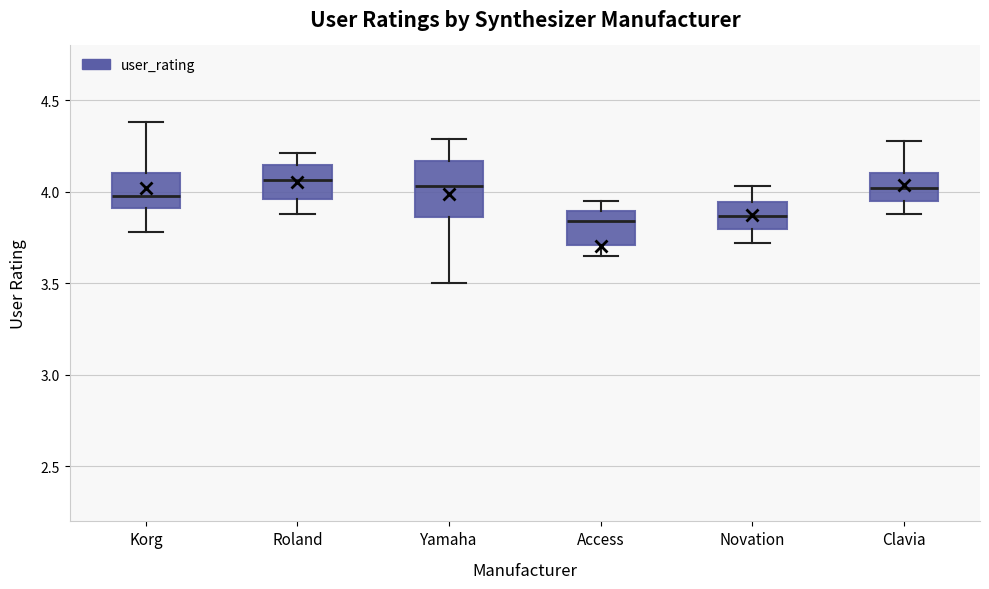

Where is the lower edge of the box for Novation on the y-axis? The values are not printed on the chart, so give them approximately, as read against the axis.

3.80